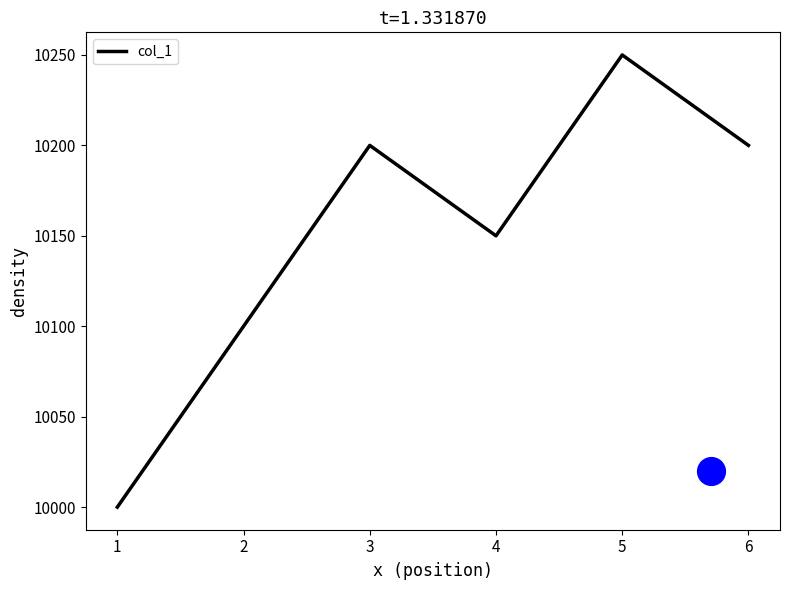

What is the highest value of the col_1 series?

10250